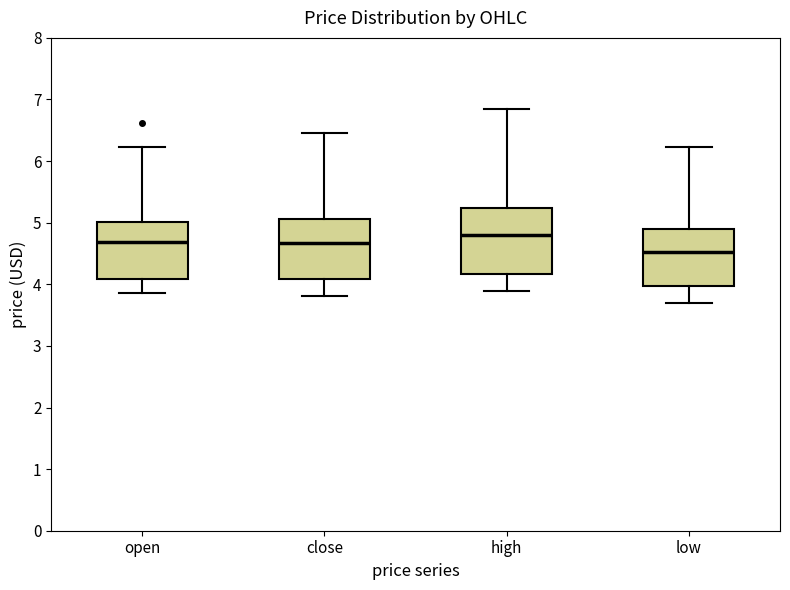

Where is the lower edge of the box for open on the y-axis? The values are not printed on the chart, so give them approximately, as read against the axis.

4.1